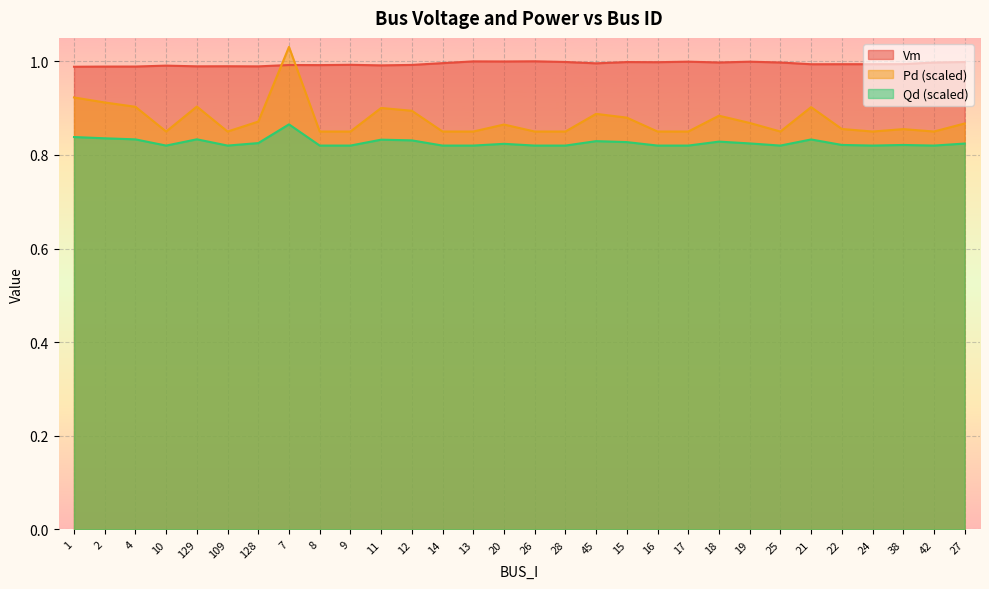

The value of Vm at 18 is 0.5. True or false?

False